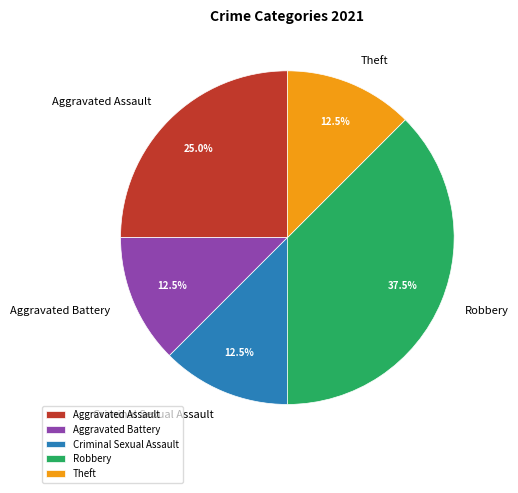

How many segments does this pie chart have?

5